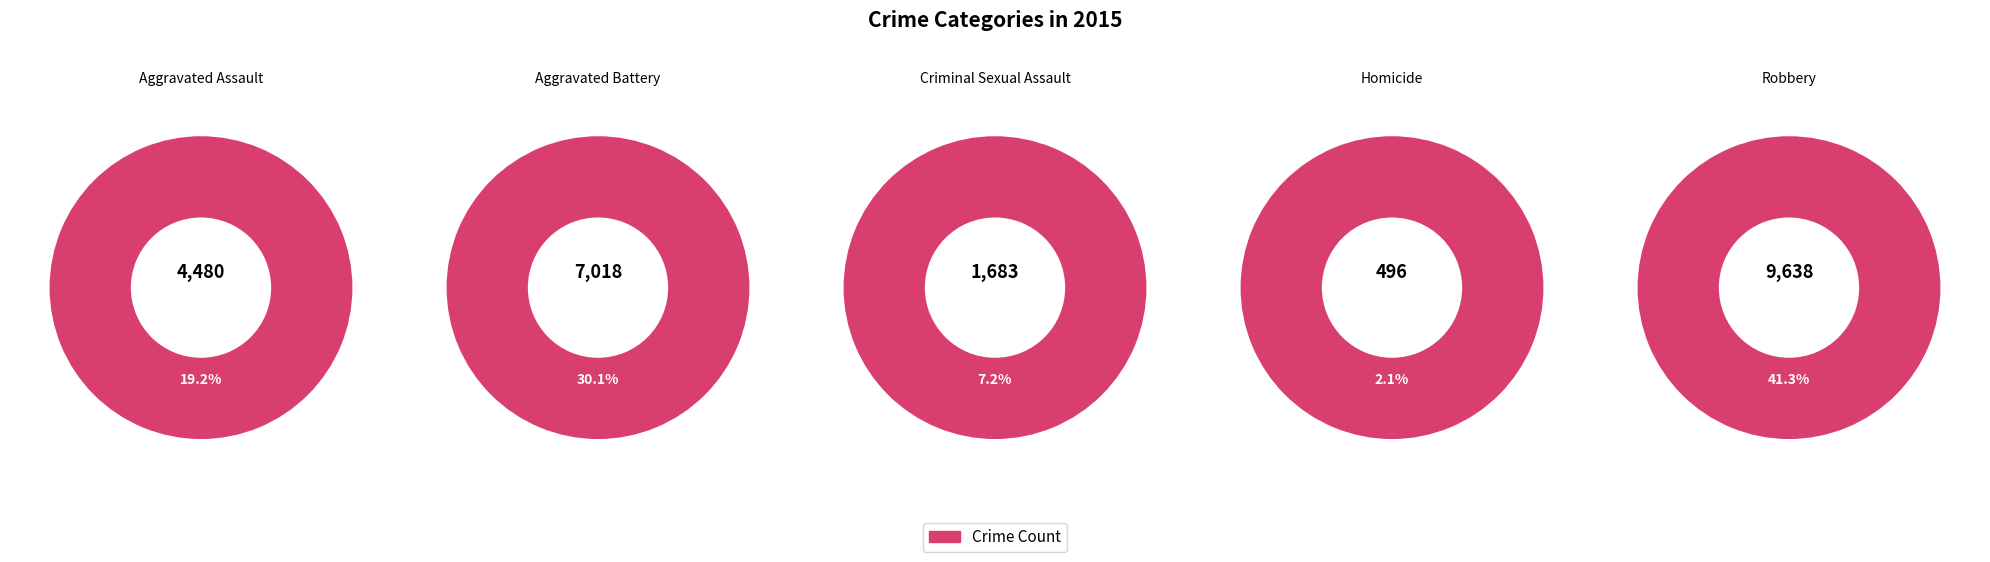

What is the largest slice in the pie chart?

Robbery